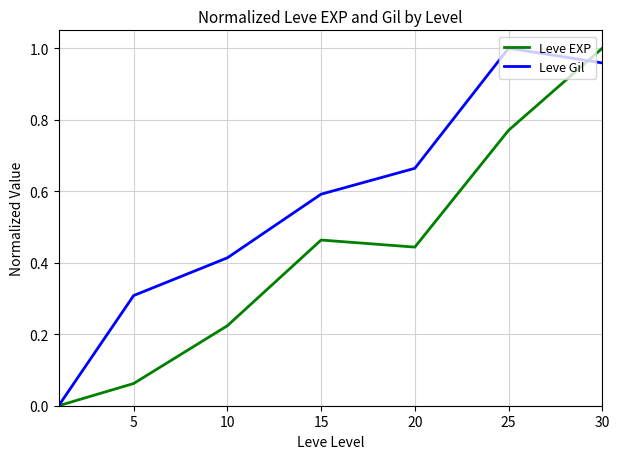

Is this an area chart (filled region under the line)?

No